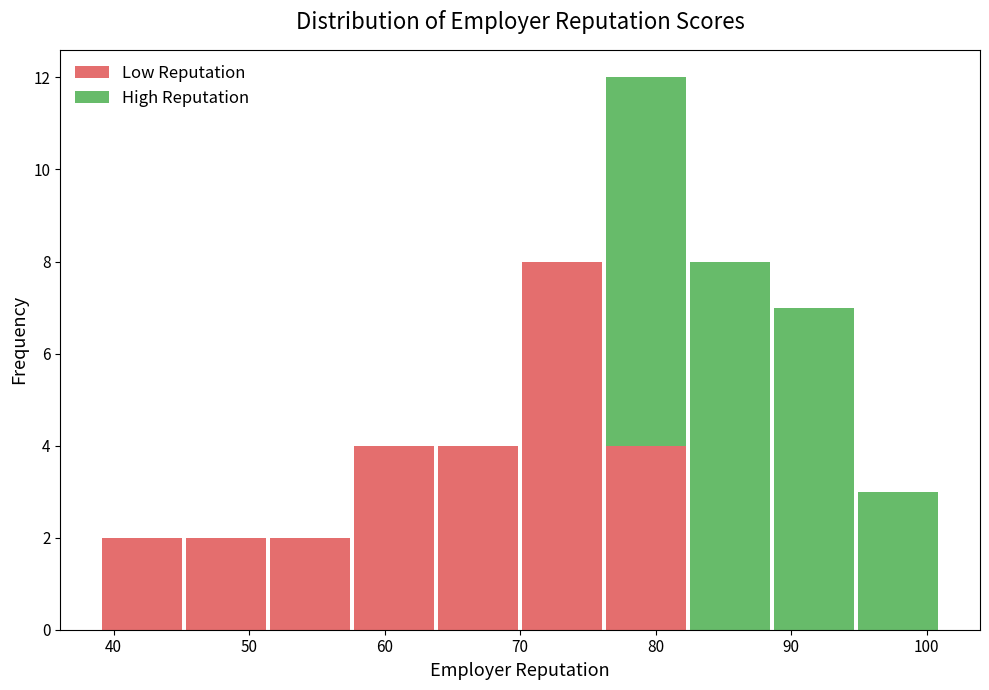

Reading left to right, transcribe this chart: for each stacked bar, give the range it covers on the x-axis and its total height. Neither the bar edges nor the heights are printed on the chart, so give them approximately, as read against the axes.

39.0 to 45.2: 2
45.2 to 51.4: 2
51.4 to 57.6: 2
57.6 to 63.8: 4
63.8 to 70.0: 4
70.0 to 76.2: 8
76.2 to 82.4: 12
82.4 to 88.6: 8
88.6 to 94.8: 7
94.8 to 101.0: 3